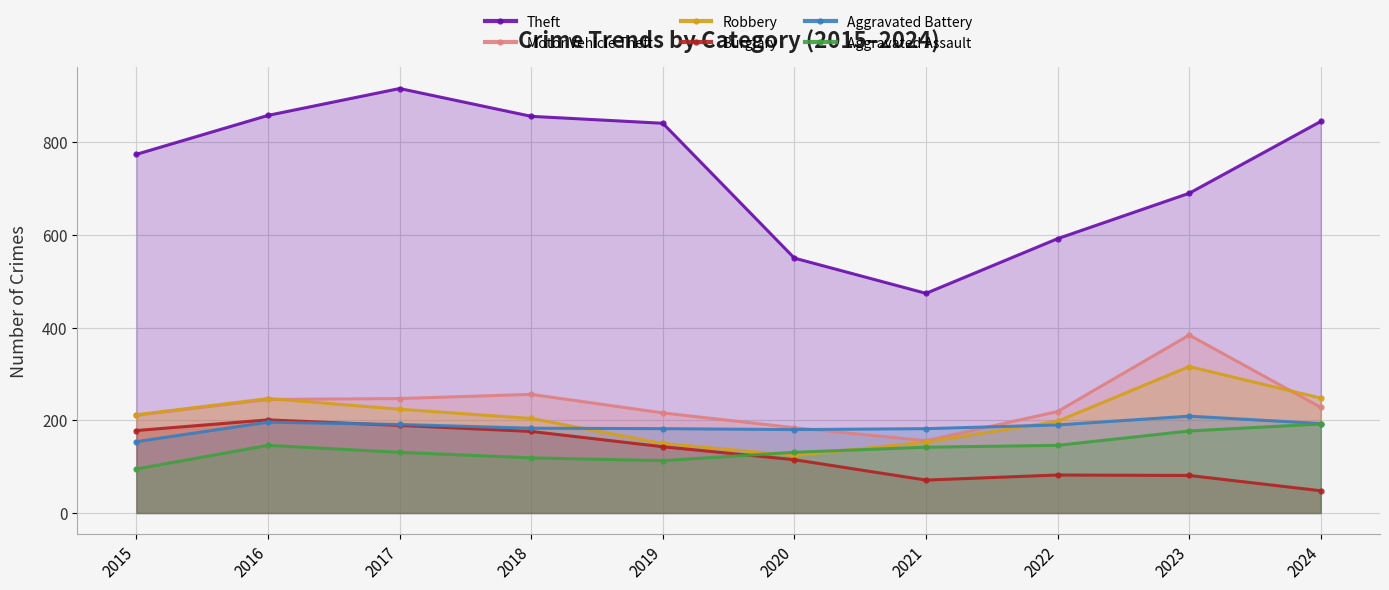

Between 2017 and 2021, which series saw the biggest shift?

Theft